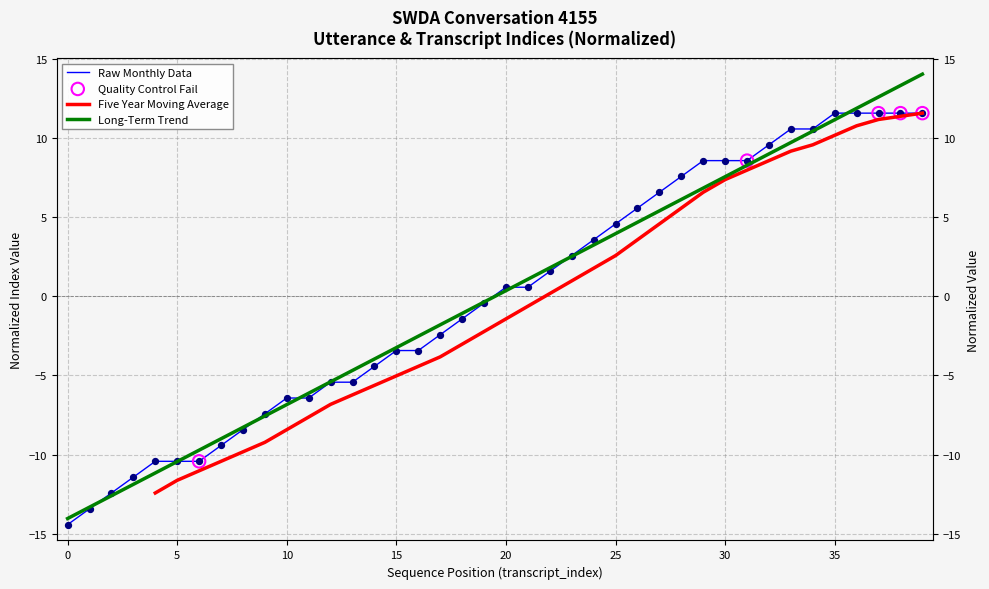

Is the value of utterance_index at 4 greater than the value of transcript_index at 20?

No